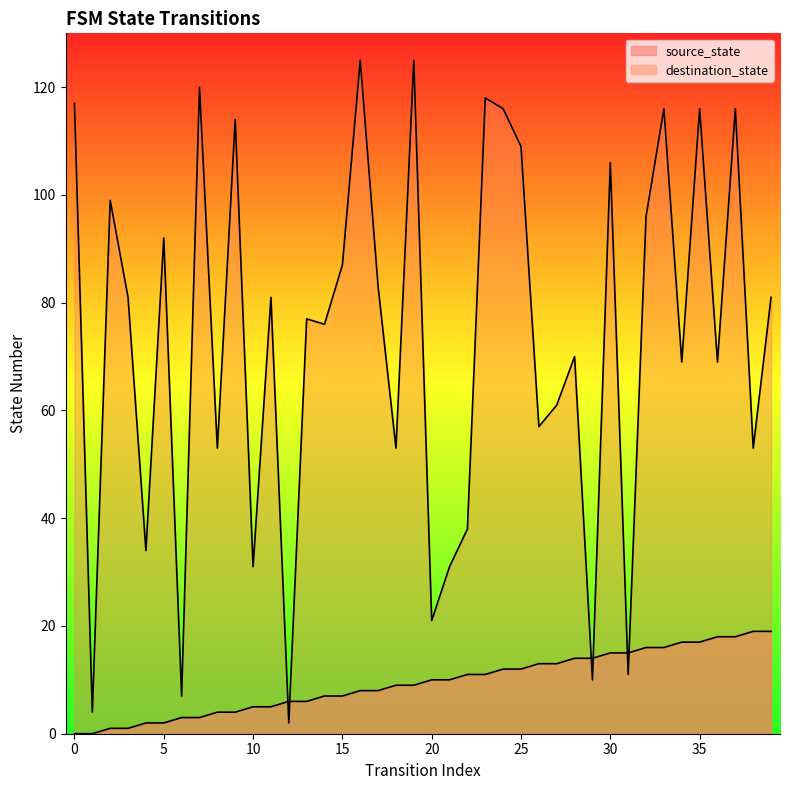

Between 2 and 39, which is larger?

39